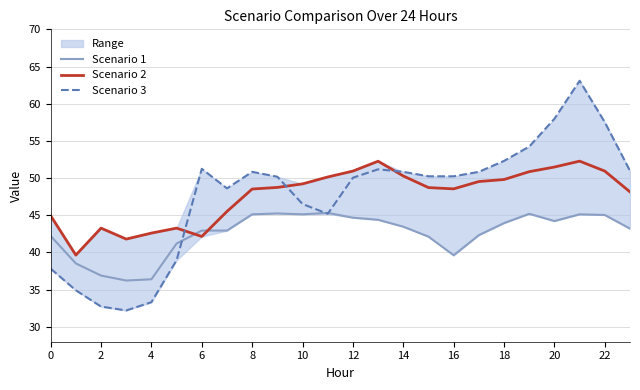

True or false: Scenario 2 has a value of 19.5 at 8.

False